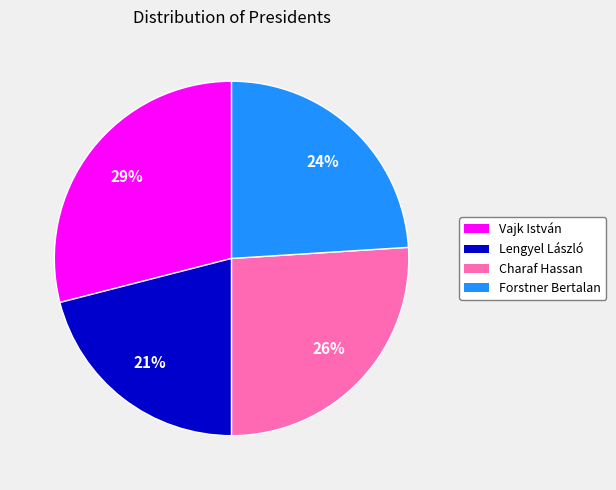

Is the sum of Forstner Bertalan and Vajk István greater than half?

Yes